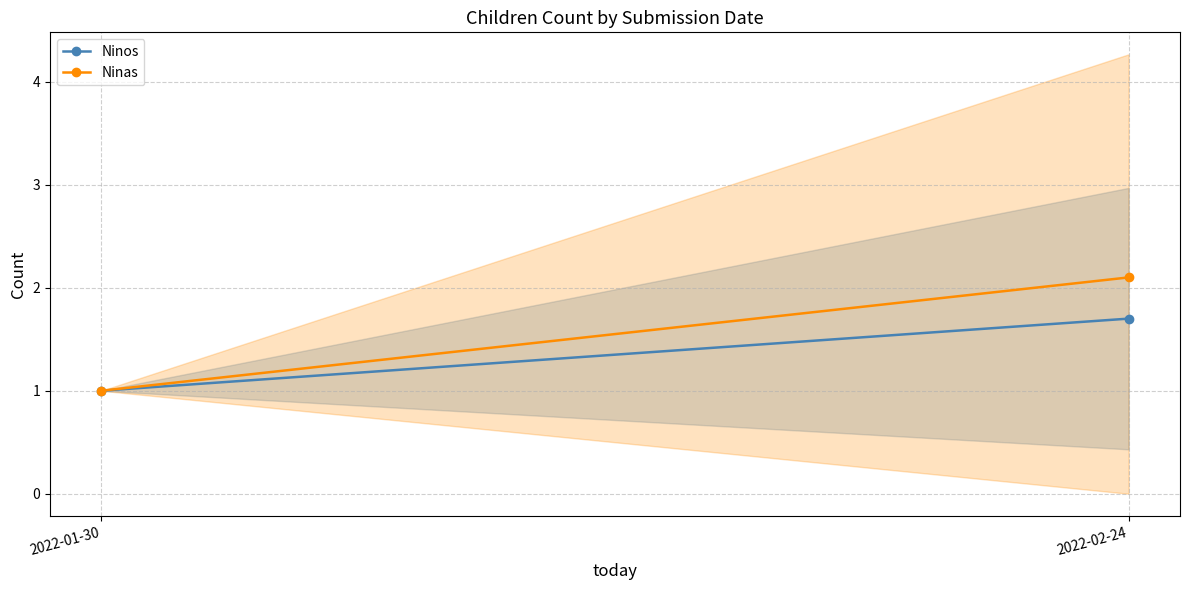

At how many categories does at least one series exceed 1?

1